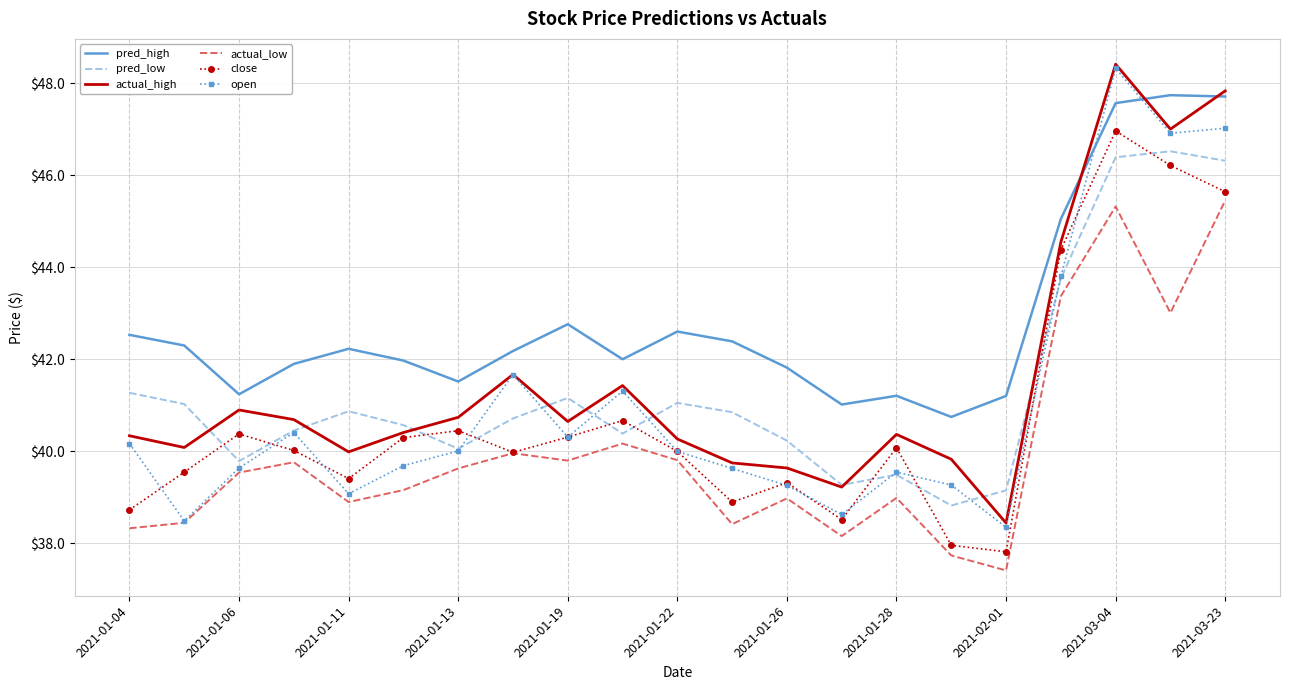

After their last crossing, which series has the higher values: pred_high or open?

pred_high